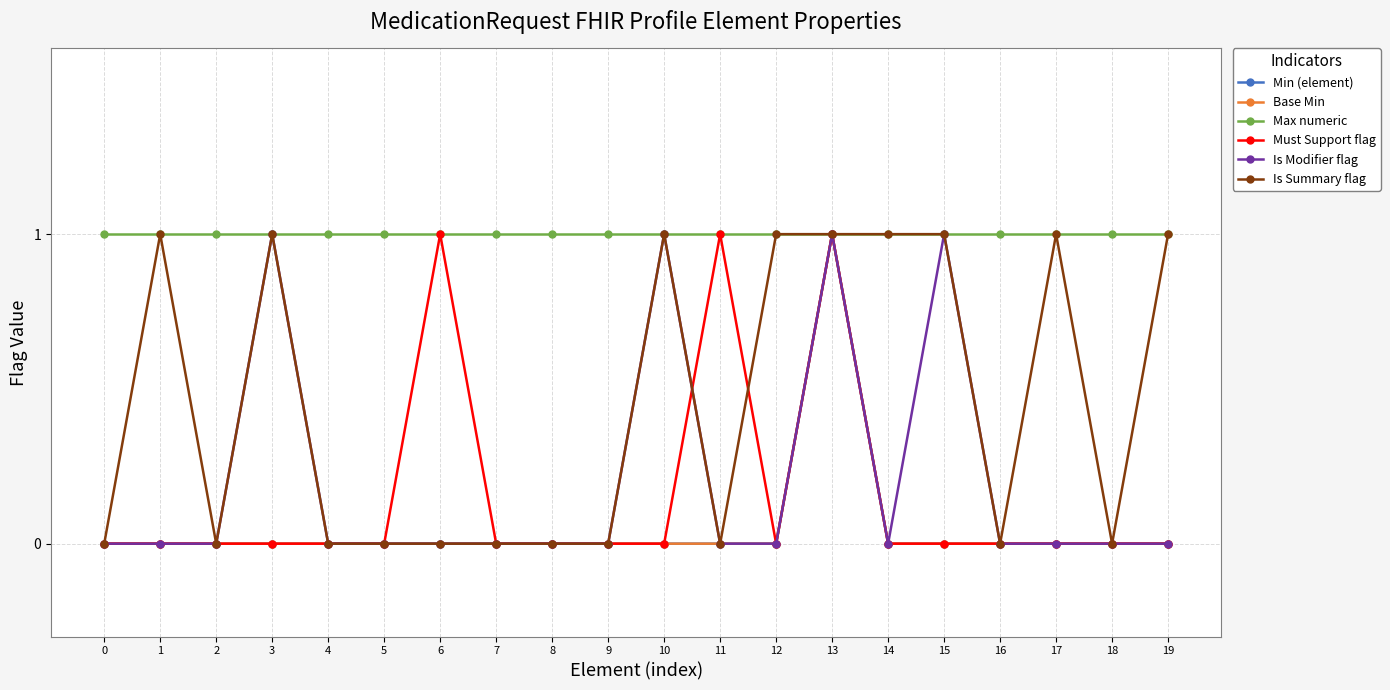

Does the chart have visible grid lines?

Yes